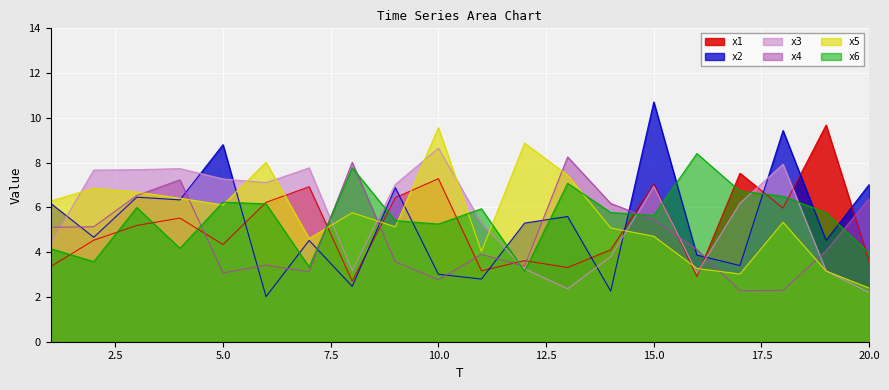

After their last crossing, which series has the higher values: x5 or x3?

x5